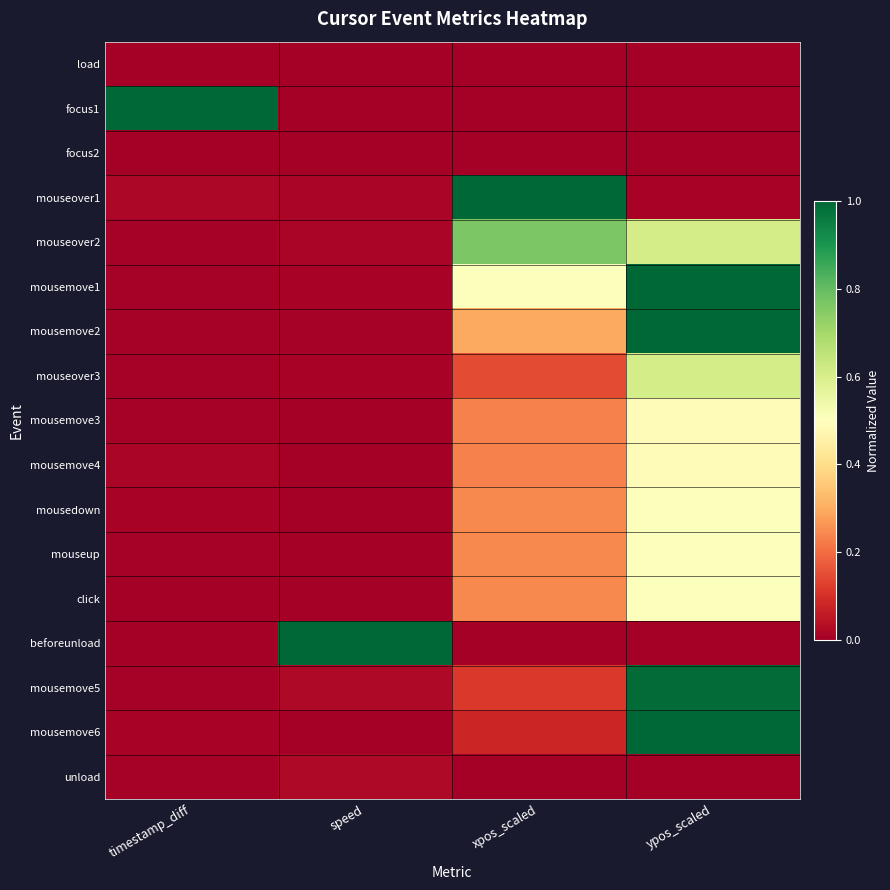

Count the number of data series in this chart.

17